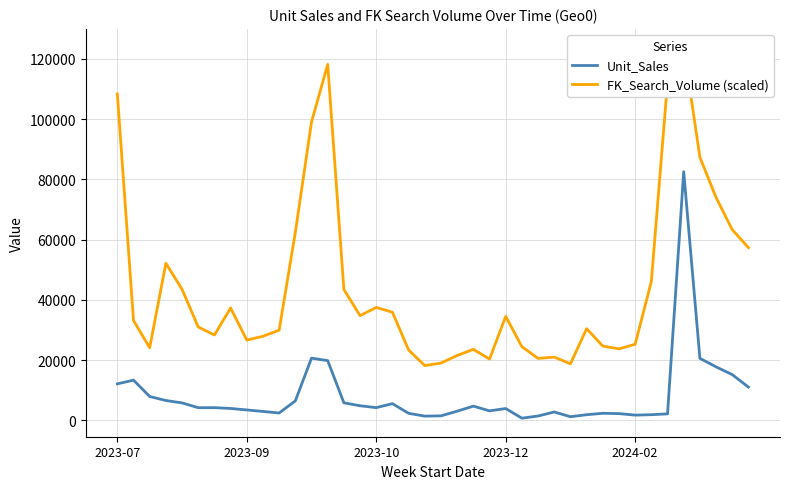

What is the spread (max minus min) of values at 12?

78397.5